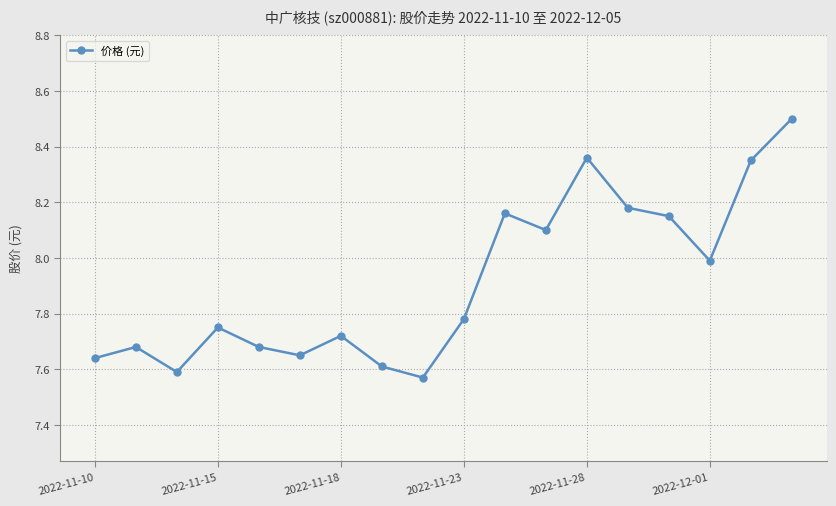

True or false: the data has more than 2 interior local peaks.

True